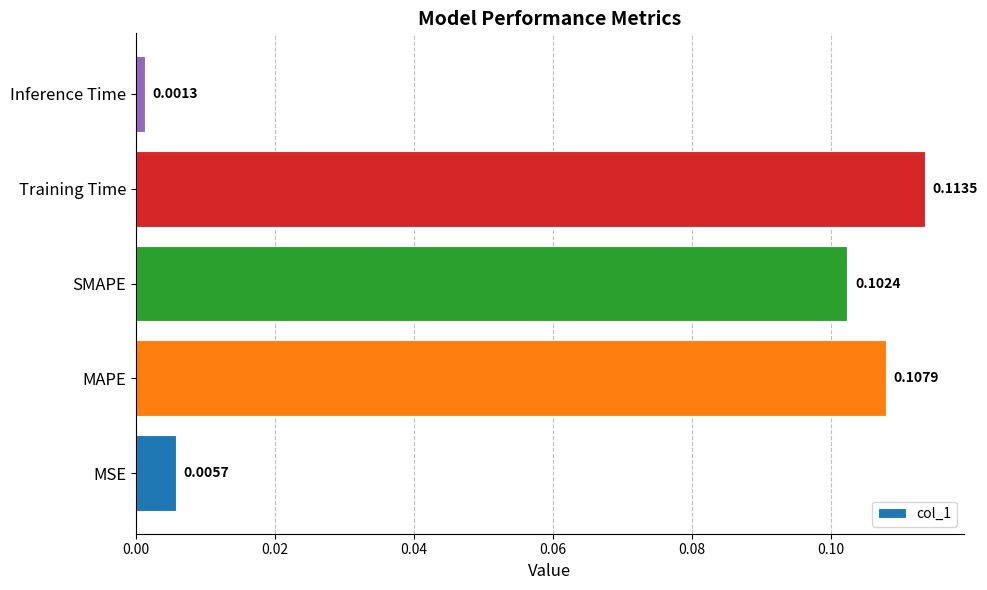

Where is the data nearest to the value 0?

Inference Time